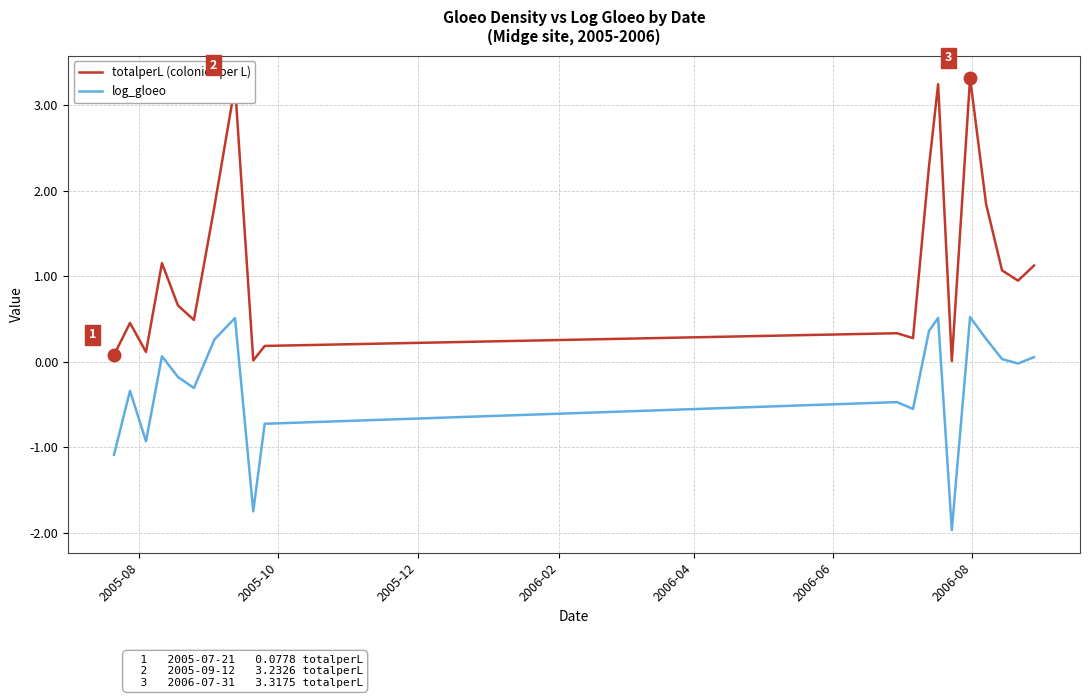

What is the average value of the log_gloeo series?

-0.3